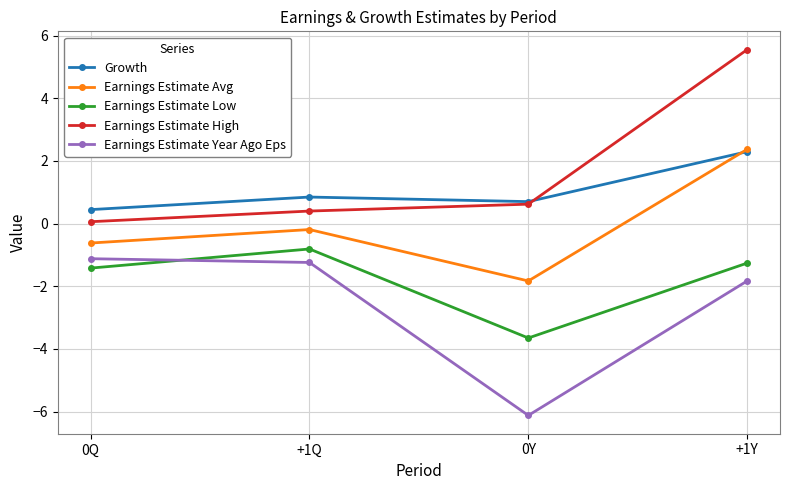

True or false: Earnings Estimate Low and Earnings Estimate Year Ago Eps cross at least once.

True